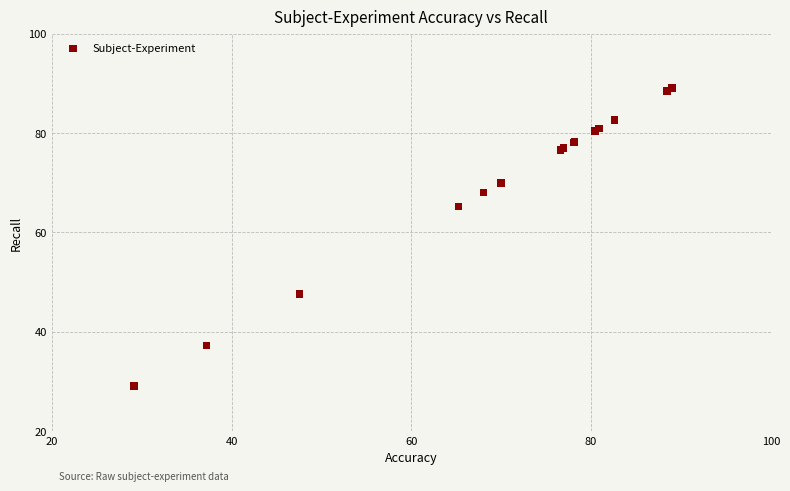

What Y value in the scatter plot is closest to 59?

65.2